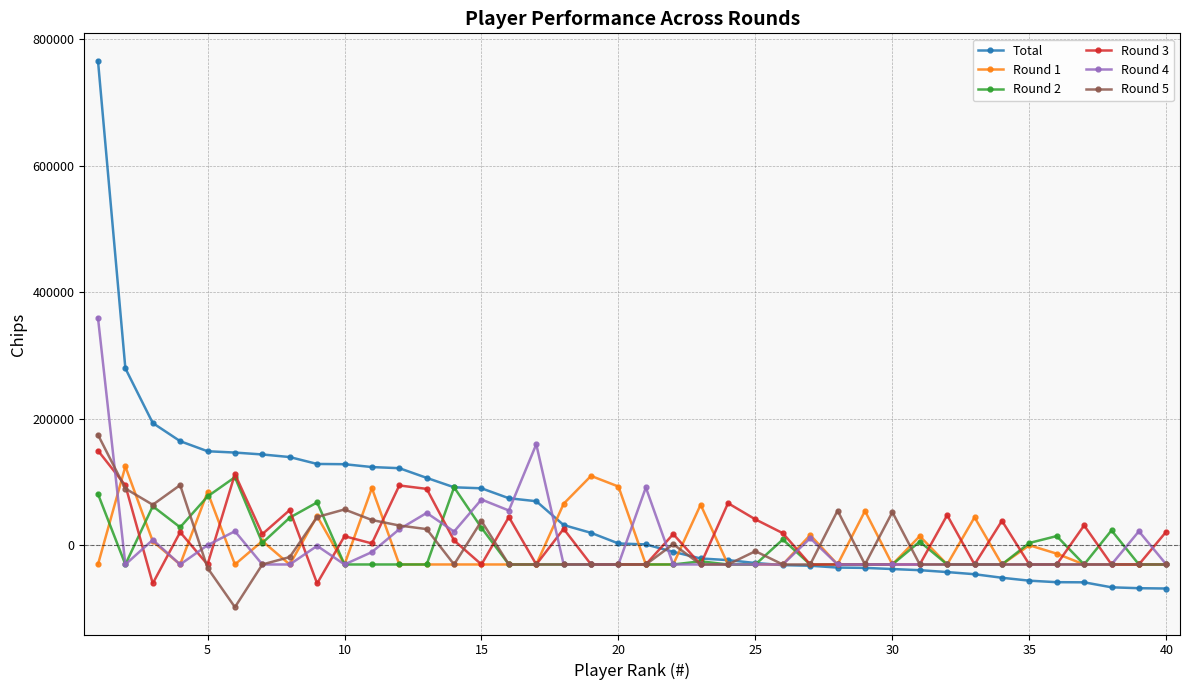

What is the lowest value of the Round 4 series?

-30000